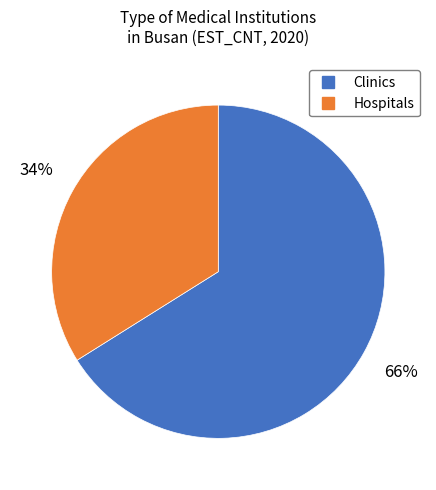

Does any single category account for the majority?

Yes